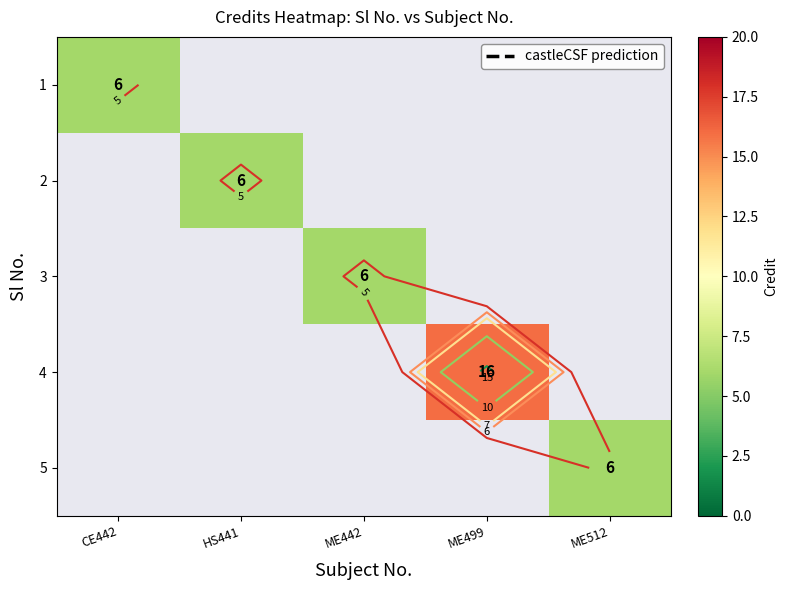

How many data points does each series have?

5